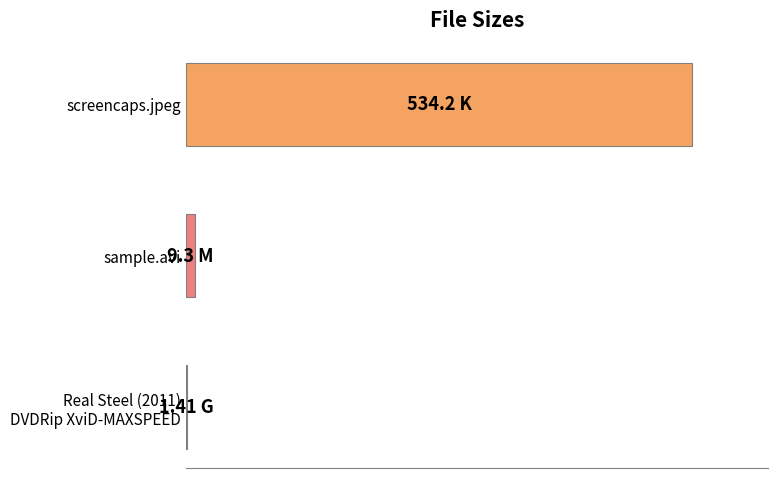

How many data points are less than 1?

1